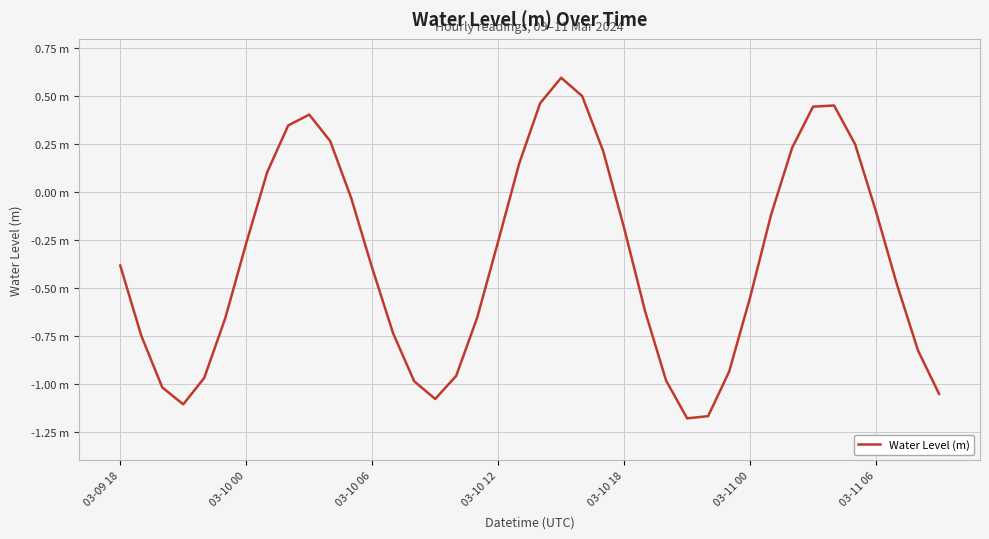

Does the chart display data point markers on the line(s)?

No